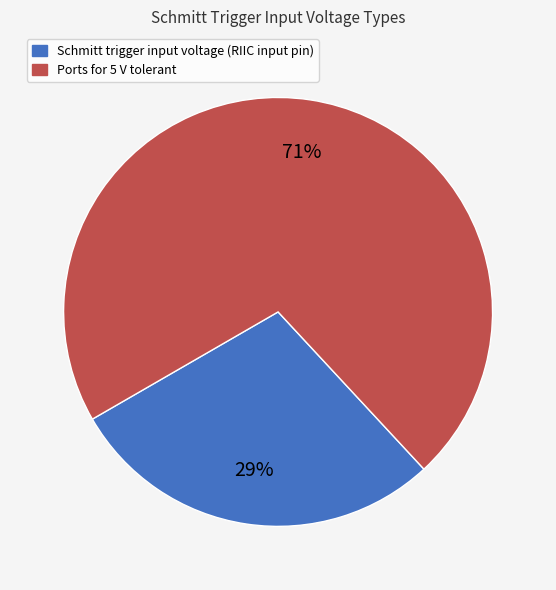

Rank the categories by value from highest to lowest.

Ports for 5 V tolerant, Schmitt trigger input voltage (RIIC input pin)